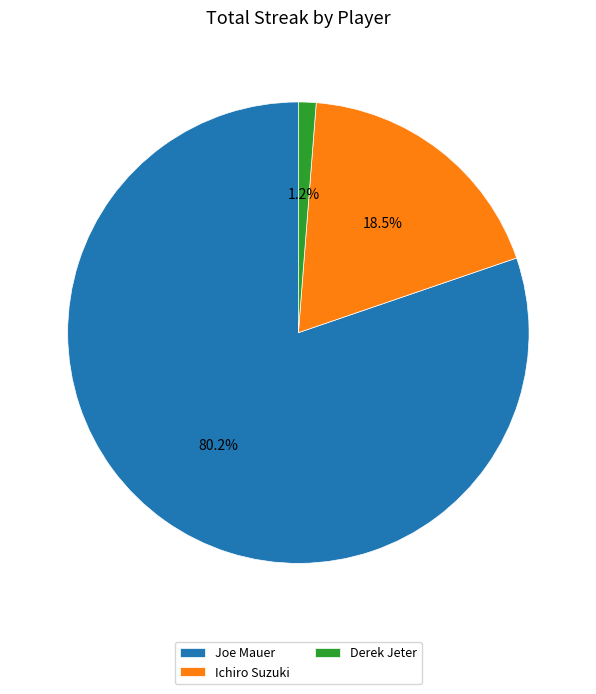

Which category accounts for the majority?

Joe Mauer